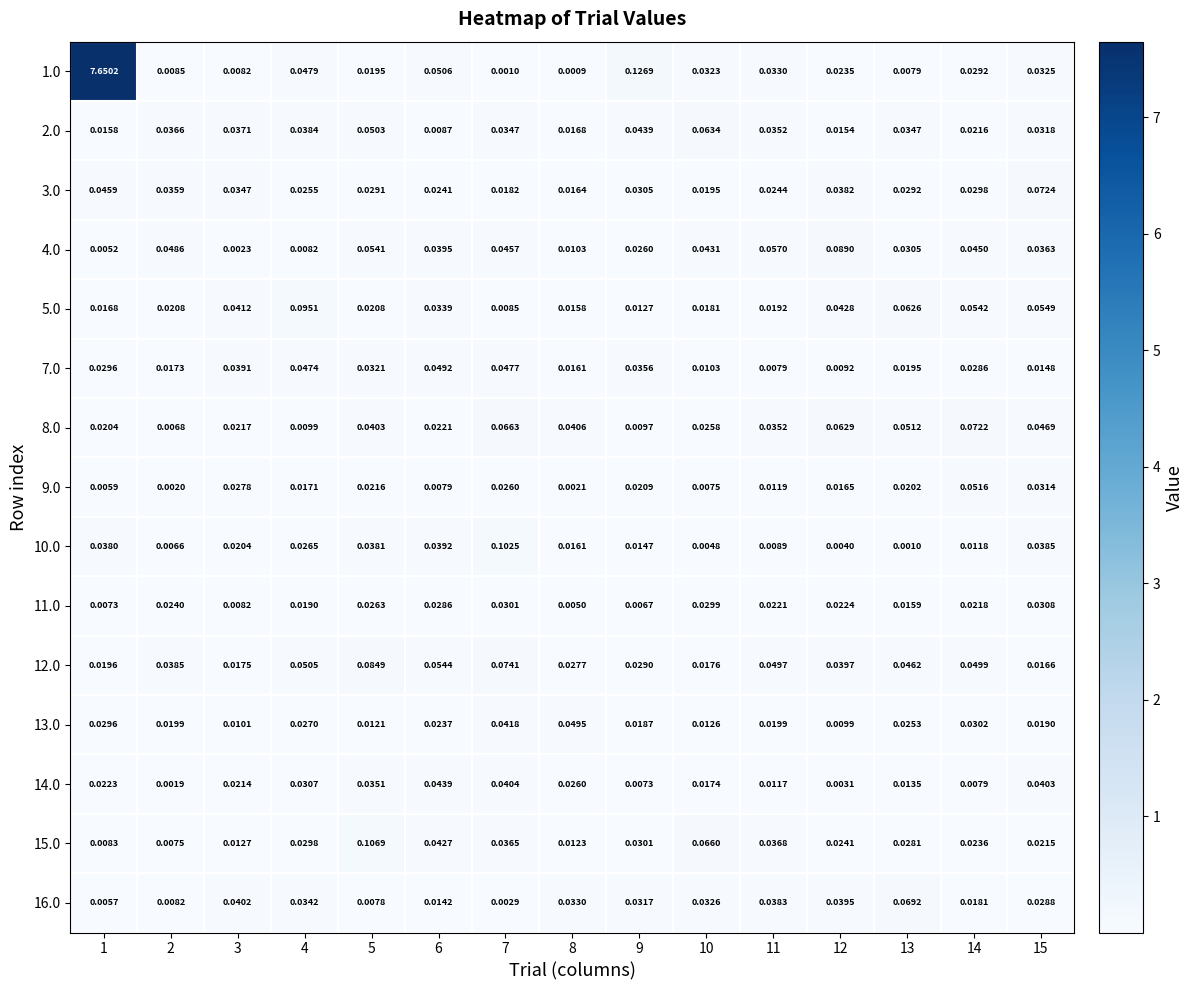

At which category does the chart reach its peak across all series?

1